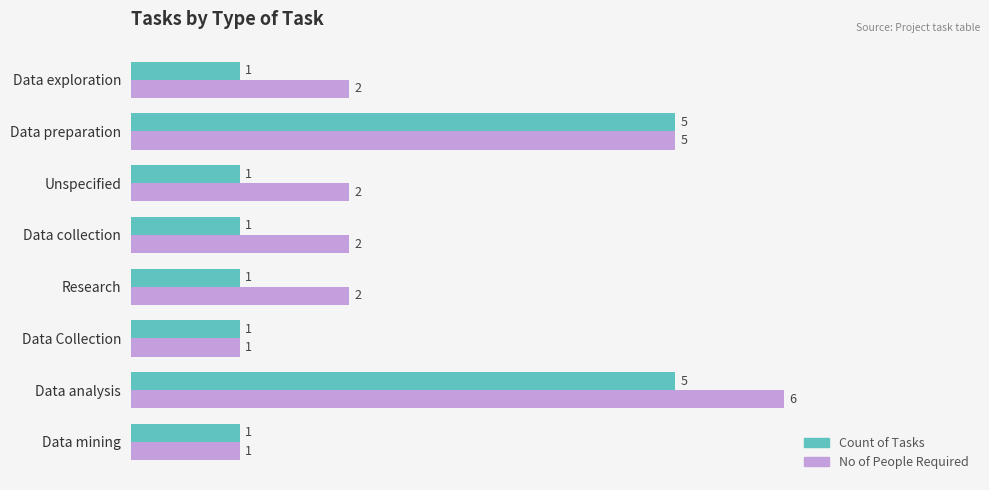

What is the total value across all series at Data preparation?

10